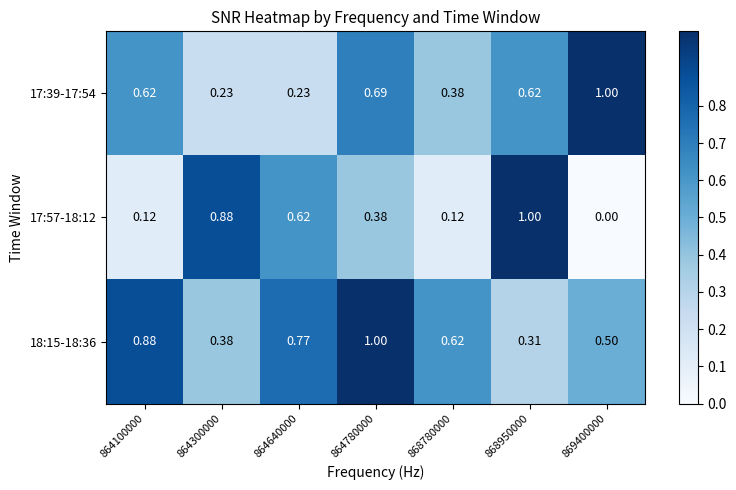

Which series has the largest total across all categories?

18:15-18:36